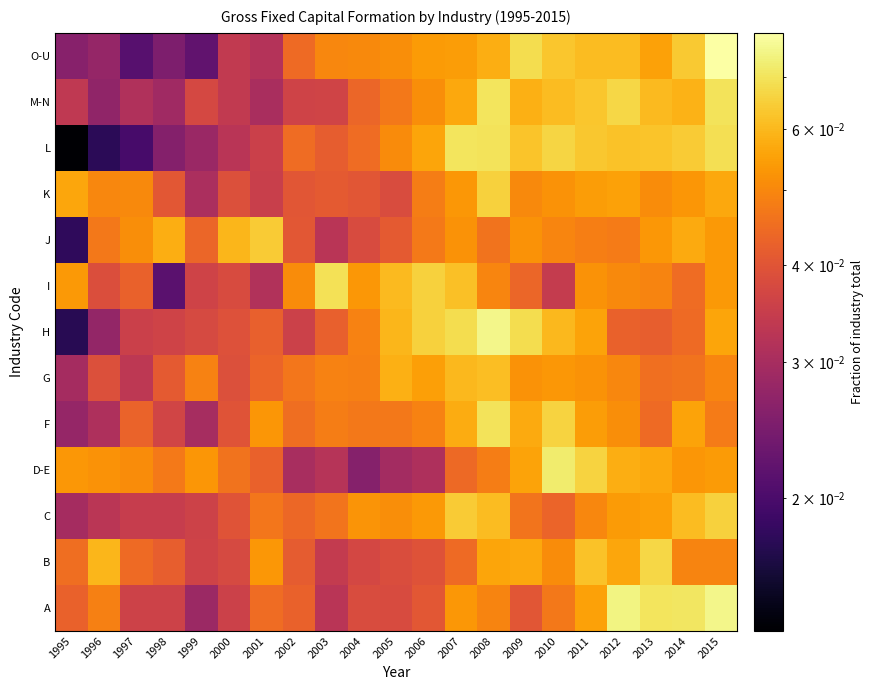

Reading left to right, what are all the values shown in this chart?

A: 1995=0.0	1996=0.0	1997=0.0	1998=0.0	1999=0.0	2000=0.0	2001=0.0	2002=0.0	2003=0.0	2004=0.0	2005=0.0	2006=0.0	2007=0.1	2008=0.0	2009=0.0	2010=0.0	2011=0.1	2012=0.1	2013=0.1	2014=0.1	2015=0.1
B: 1995=0.0	1996=0.1	1997=0.0	1998=0.0	1999=0.0	2000=0.0	2001=0.1	2002=0.0	2003=0.0	2004=0.0	2005=0.0	2006=0.0	2007=0.0	2008=0.1	2009=0.1	2010=0.1	2011=0.1	2012=0.1	2013=0.1	2014=0.0	2015=0.0
C: 1995=0.0	1996=0.0	1997=0.0	1998=0.0	1999=0.0	2000=0.0	2001=0.0	2002=0.0	2003=0.0	2004=0.1	2005=0.1	2006=0.1	2007=0.1	2008=0.1	2009=0.0	2010=0.0	2011=0.1	2012=0.1	2013=0.1	2014=0.1	2015=0.1
D-E: 1995=0.1	1996=0.1	1997=0.1	1998=0.0	1999=0.1	2000=0.0	2001=0.0	2002=0.0	2003=0.0	2004=0.0	2005=0.0	2006=0.0	2007=0.0	2008=0.0	2009=0.1	2010=0.1	2011=0.1	2012=0.1	2013=0.1	2014=0.1	2015=0.1
F: 1995=0.0	1996=0.0	1997=0.0	1998=0.0	1999=0.0	2000=0.0	2001=0.1	2002=0.0	2003=0.0	2004=0.0	2005=0.0	2006=0.0	2007=0.1	2008=0.1	2009=0.1	2010=0.1	2011=0.1	2012=0.1	2013=0.0	2014=0.1	2015=0.0
G: 1995=0.0	1996=0.0	1997=0.0	1998=0.0	1999=0.0	2000=0.0	2001=0.0	2002=0.0	2003=0.0	2004=0.0	2005=0.1	2006=0.1	2007=0.1	2008=0.1	2009=0.1	2010=0.1	2011=0.1	2012=0.1	2013=0.0	2014=0.0	2015=0.0
H: 1995=0.0	1996=0.0	1997=0.0	1998=0.0	1999=0.0	2000=0.0	2001=0.0	2002=0.0	2003=0.0	2004=0.0	2005=0.1	2006=0.1	2007=0.1	2008=0.1	2009=0.1	2010=0.1	2011=0.1	2012=0.0	2013=0.0	2014=0.0	2015=0.1
I: 1995=0.1	1996=0.0	1997=0.0	1998=0.0	1999=0.0	2000=0.0	2001=0.0	2002=0.1	2003=0.1	2004=0.1	2005=0.1	2006=0.1	2007=0.1	2008=0.0	2009=0.0	2010=0.0	2011=0.1	2012=0.1	2013=0.0	2014=0.0	2015=0.1
J: 1995=0.0	1996=0.0	1997=0.1	1998=0.1	1999=0.0	2000=0.1	2001=0.1	2002=0.0	2003=0.0	2004=0.0	2005=0.0	2006=0.0	2007=0.1	2008=0.0	2009=0.1	2010=0.0	2011=0.0	2012=0.0	2013=0.1	2014=0.1	2015=0.1
K: 1995=0.1	1996=0.0	1997=0.1	1998=0.0	1999=0.0	2000=0.0	2001=0.0	2002=0.0	2003=0.0	2004=0.0	2005=0.0	2006=0.0	2007=0.1	2008=0.1	2009=0.1	2010=0.1	2011=0.1	2012=0.1	2013=0.1	2014=0.1	2015=0.1
L: 1995=0.0	1996=0.0	1997=0.0	1998=0.0	1999=0.0	2000=0.0	2001=0.0	2002=0.0	2003=0.0	2004=0.0	2005=0.1	2006=0.1	2007=0.1	2008=0.1	2009=0.1	2010=0.1	2011=0.1	2012=0.1	2013=0.1	2014=0.1	2015=0.1
M-N: 1995=0.0	1996=0.0	1997=0.0	1998=0.0	1999=0.0	2000=0.0	2001=0.0	2002=0.0	2003=0.0	2004=0.0	2005=0.0	2006=0.1	2007=0.1	2008=0.1	2009=0.1	2010=0.1	2011=0.1	2012=0.1	2013=0.1	2014=0.1	2015=0.1
O-U: 1995=0.0	1996=0.0	1997=0.0	1998=0.0	1999=0.0	2000=0.0	2001=0.0	2002=0.0	2003=0.0	2004=0.1	2005=0.1	2006=0.1	2007=0.1	2008=0.1	2009=0.1	2010=0.1	2011=0.1	2012=0.1	2013=0.1	2014=0.1	2015=0.1